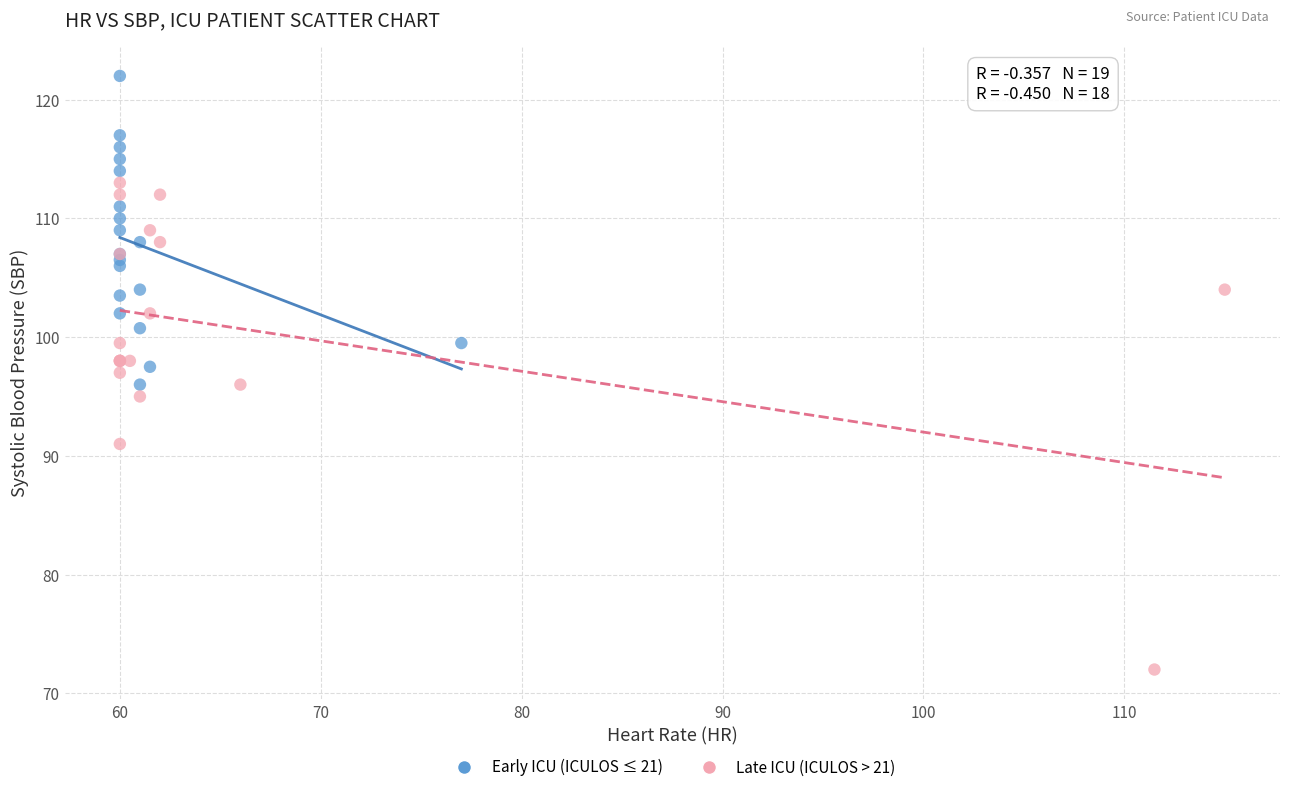

Which series reaches the minimum Y coordinate?

Late ICU (ICULOS > 21)